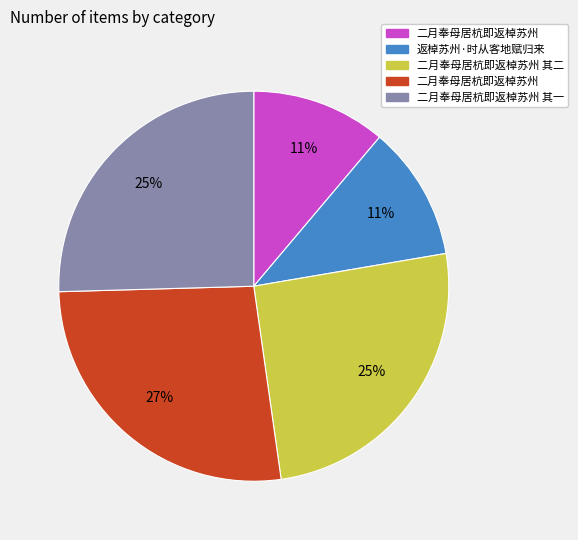

To the nearest percent, what is the difference between the largest and smallest slice percentages?

16%